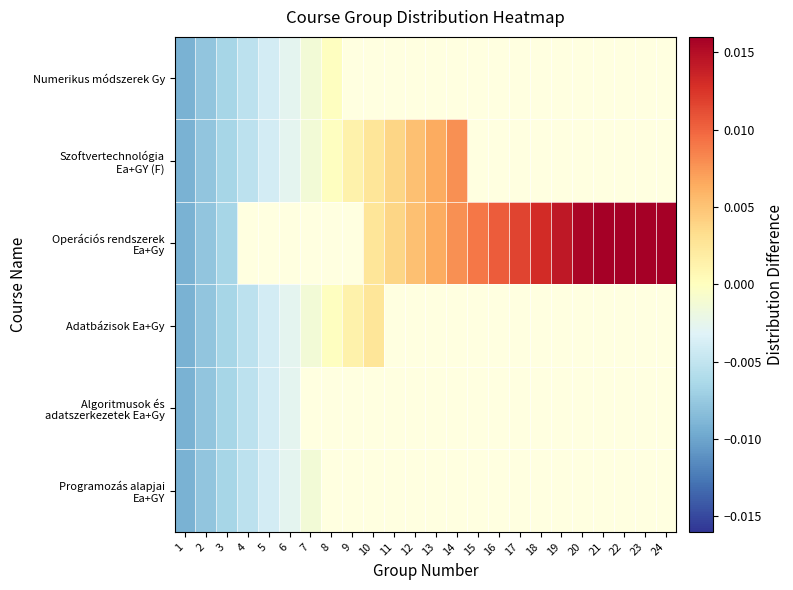

Between 2 and 15, which is larger?

15